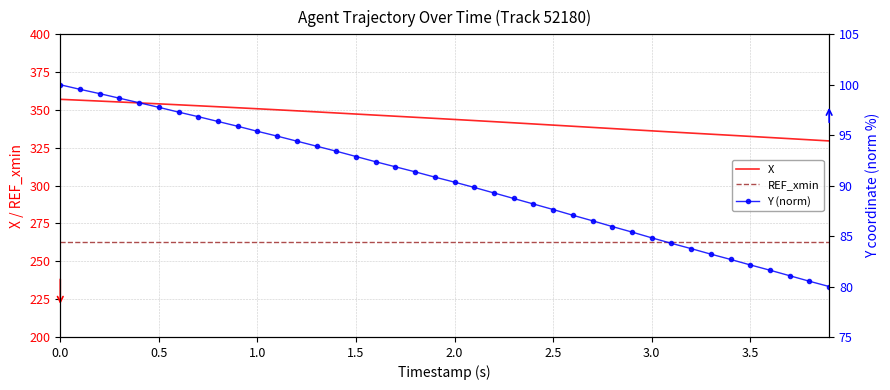

What is the value of the REF_xmin point at the 17th from the left?

262.9